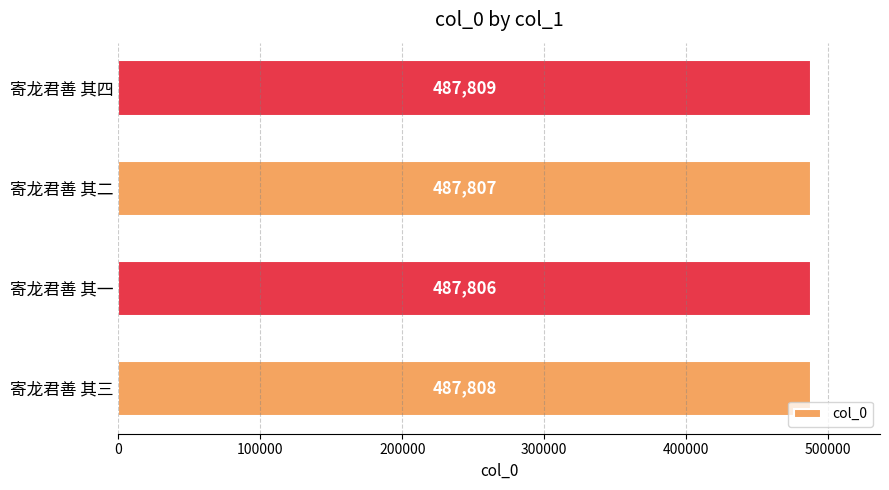

The value at 寄龙君善 其一 is 487806. True or false?

True